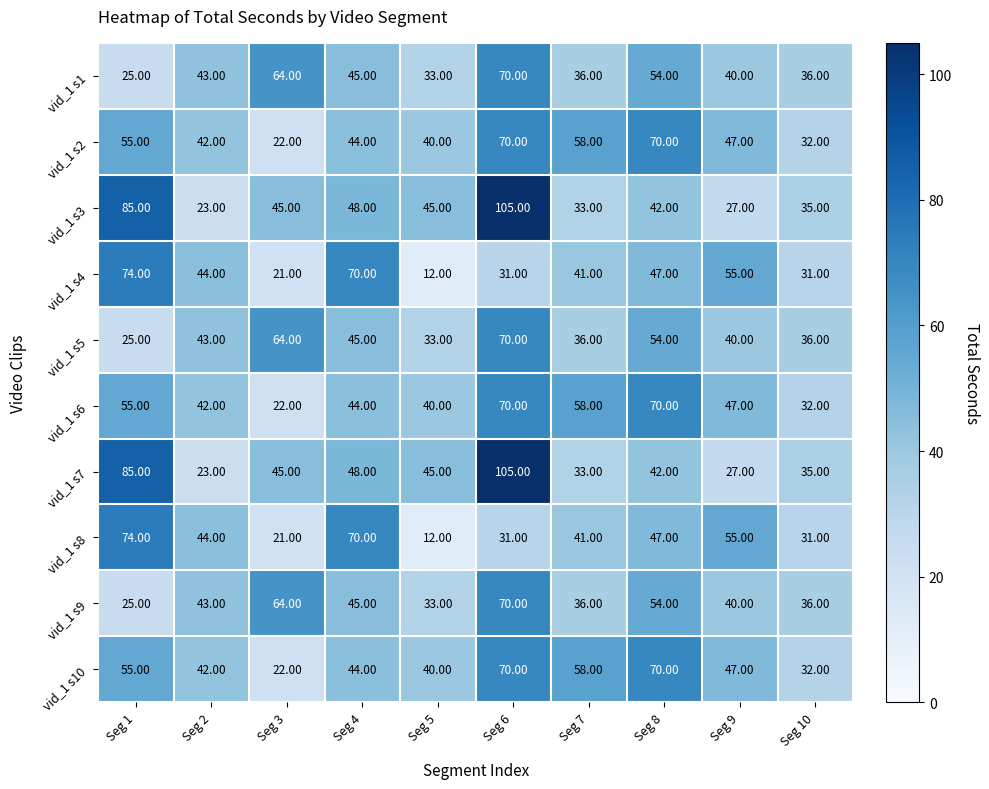

What is the difference between the vid_1 s8 values at Seg 8 and Seg 10?

16